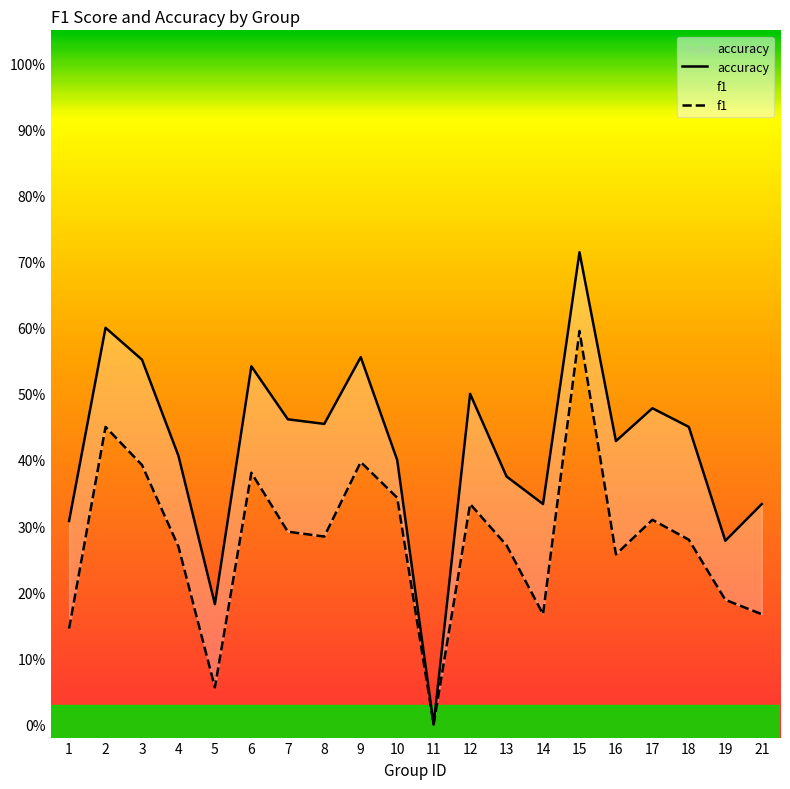

Which series has the widest spread of values?

accuracy